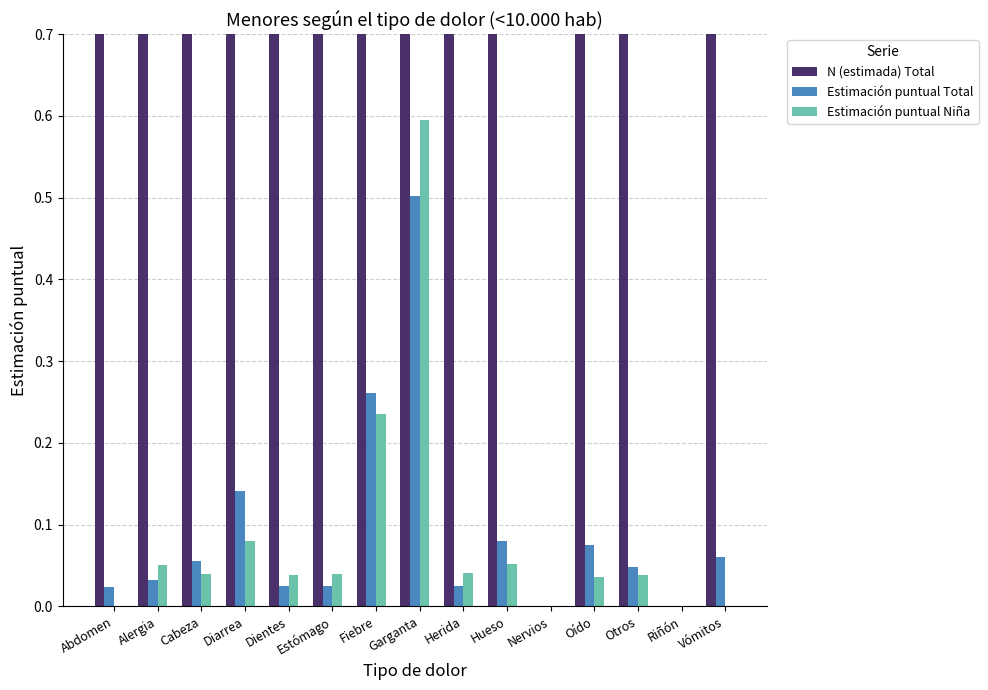

Which series has the largest range (max minus min)?

N (estimada) Total